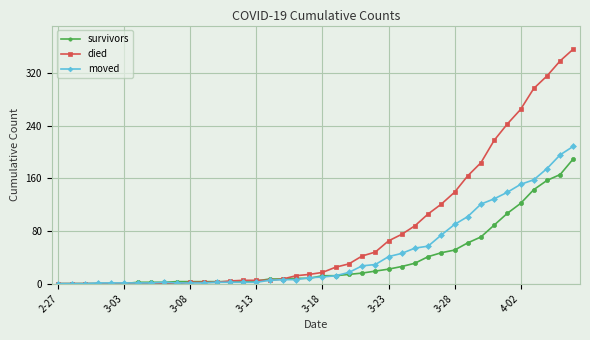

At how many categories does at least one series exceed 79?

13